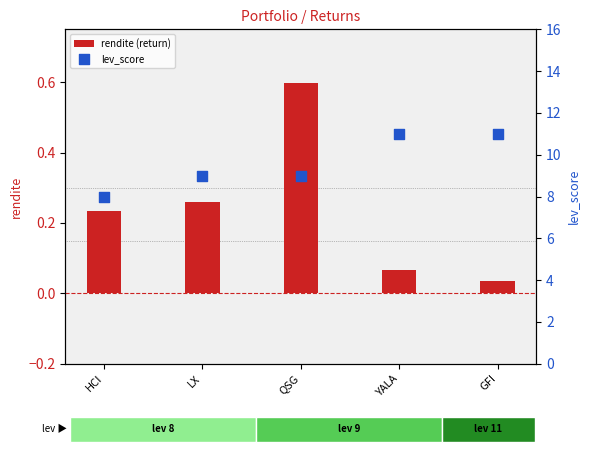

Is the value of rendite (return) at HCI greater than the value of lev_score at LX?

No